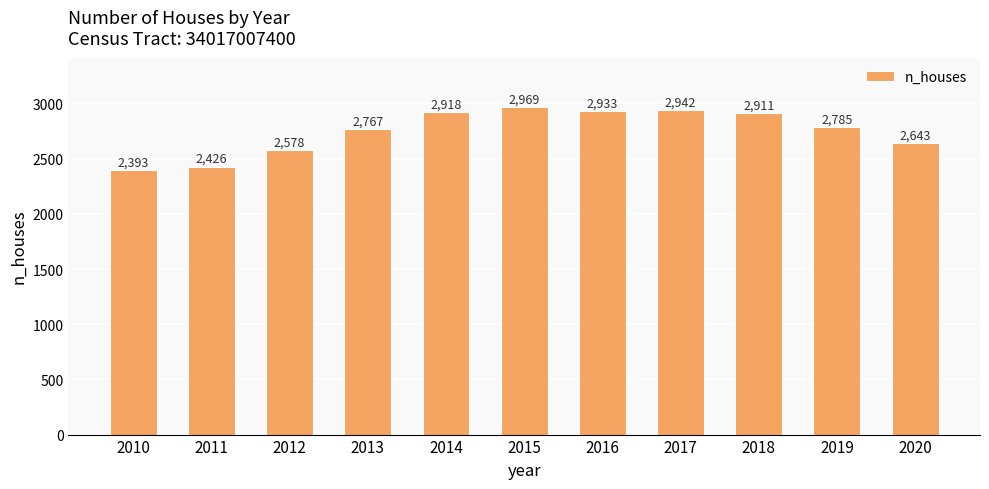

Reading left to right, extract all data points from this chart.

2393	2426	2578	2767	2918	2969	2933	2942	2911	2785	2643